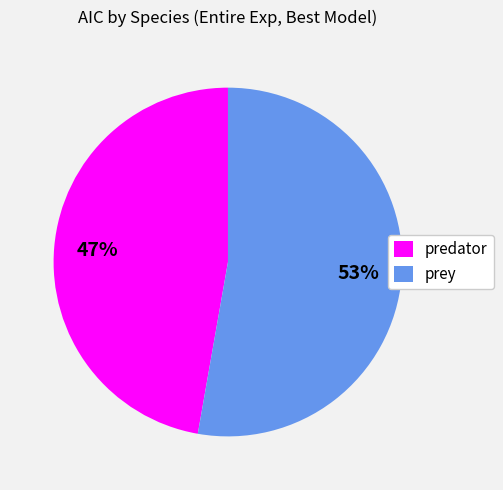

What percentage is the predator slice, to the nearest percent?

47%